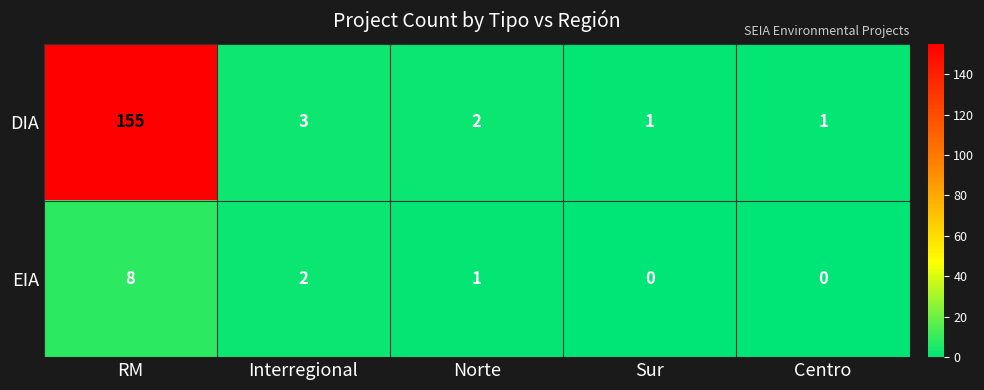

Where is DIA nearest to the value 78?

Interregional